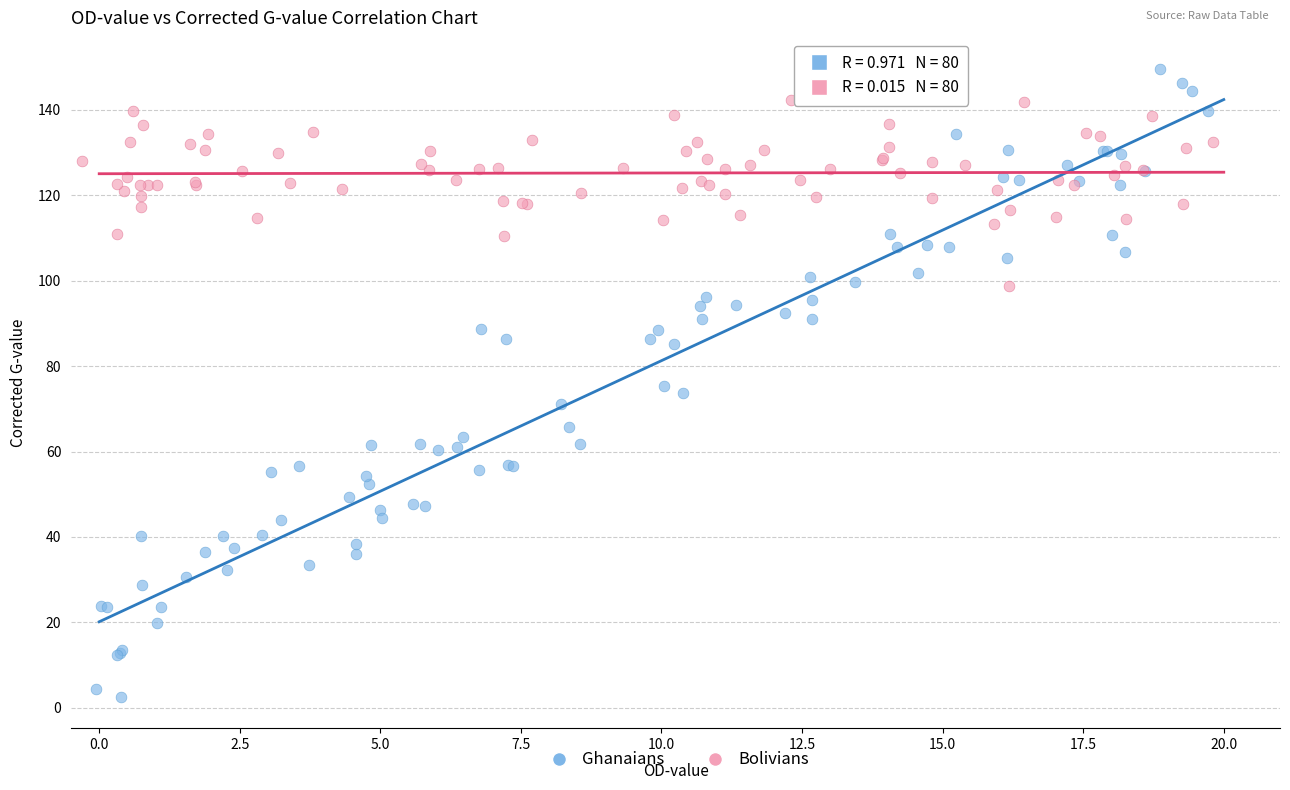

What are all the series names shown in the legend?

Ghanaians, Bolivians